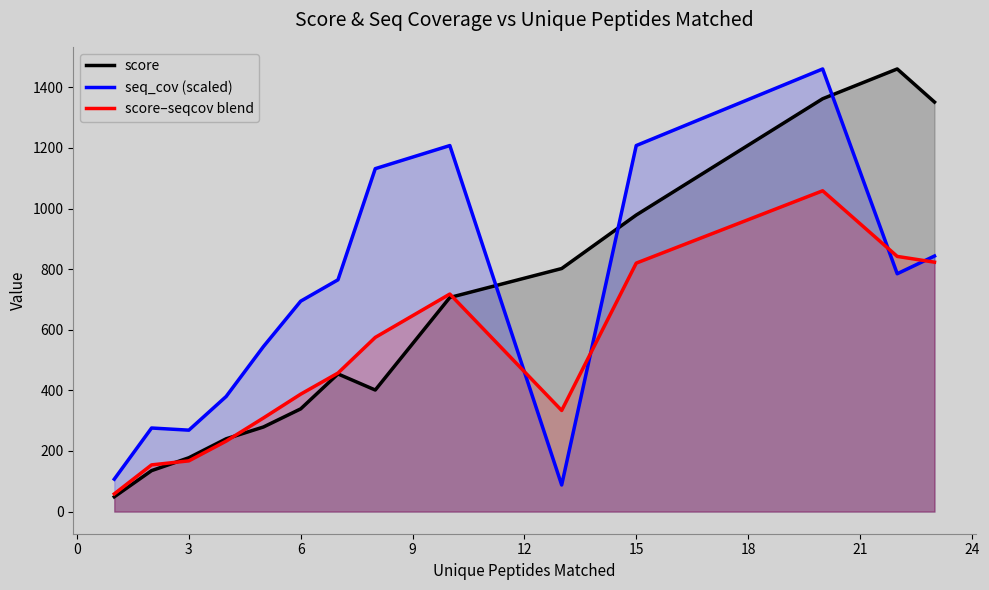

Which series has the largest total across all categories?

seq_cov (scaled)